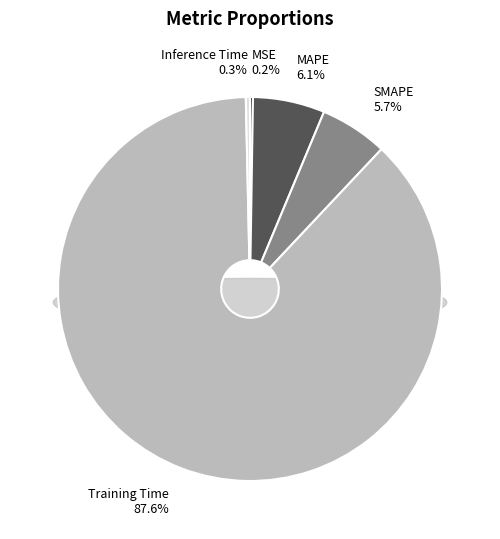

To the nearest percent, what is the average slice percentage?

20%